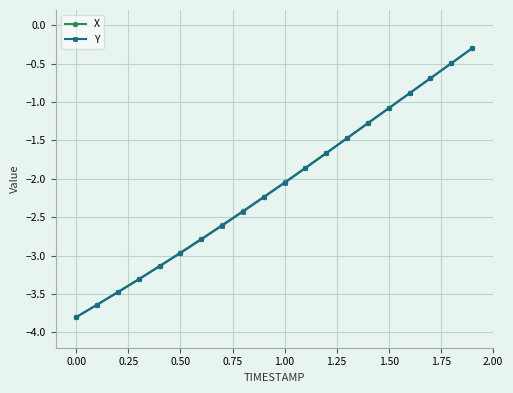

What is the value of the X point at the 7th from the left?

-2.8